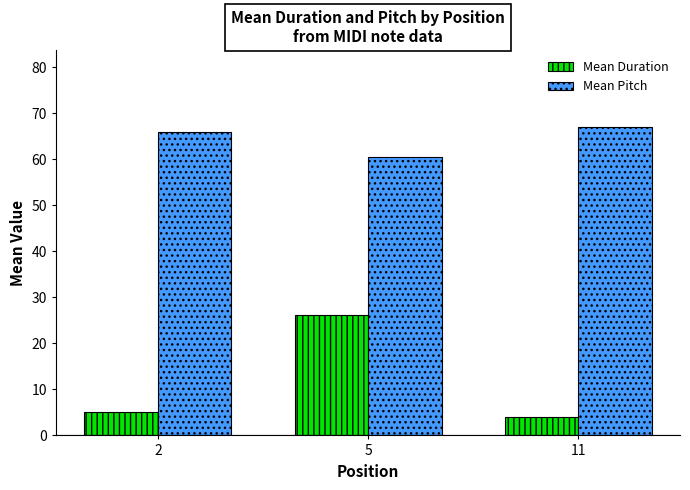

How many bars are there in each group?

2